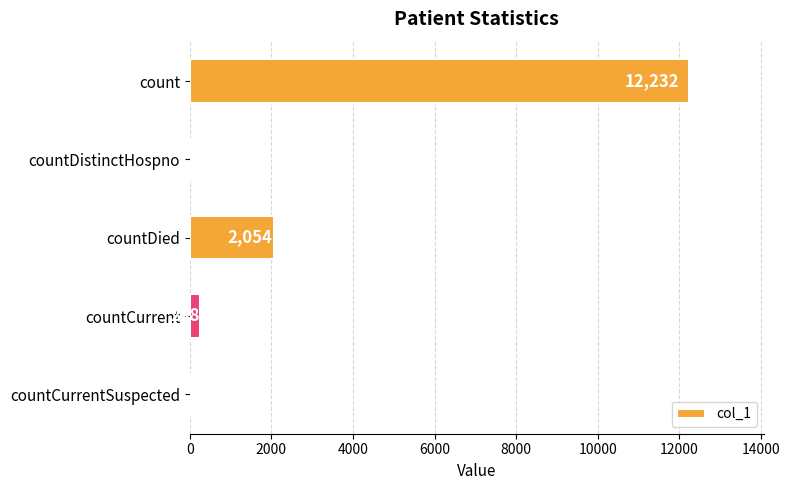

The value at countDied is 2054. True or false?

True